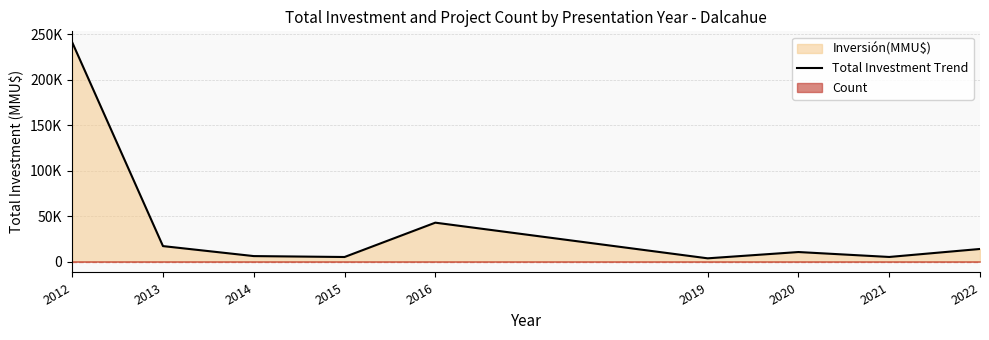

At which label does the data first exceed 10425?

2012